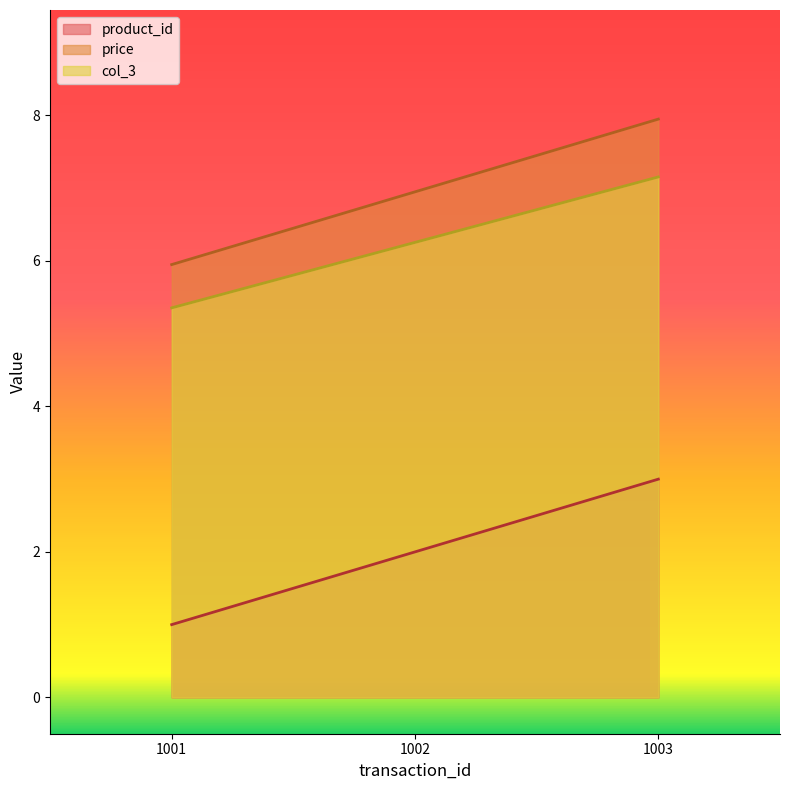

How many product_id values are between 1 and 3?

3